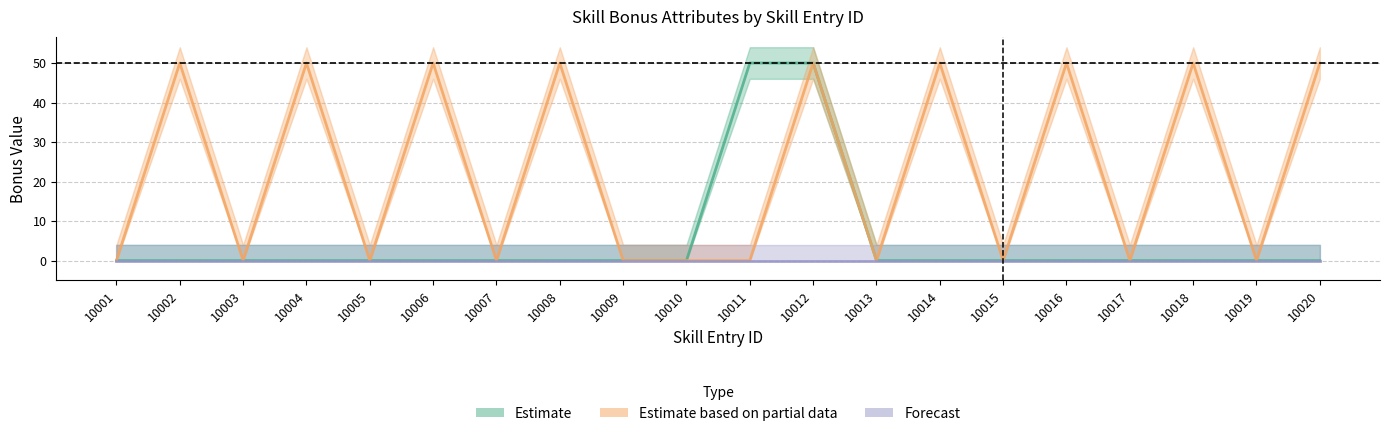

Count the FinalIncrea values in the range 0 to 50.

20